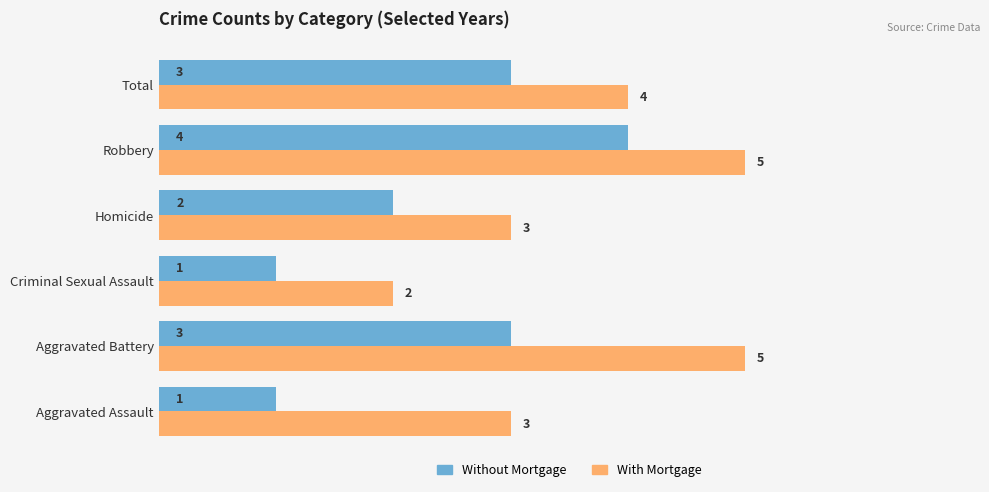

At which category is the sum across all series the highest?

Robbery